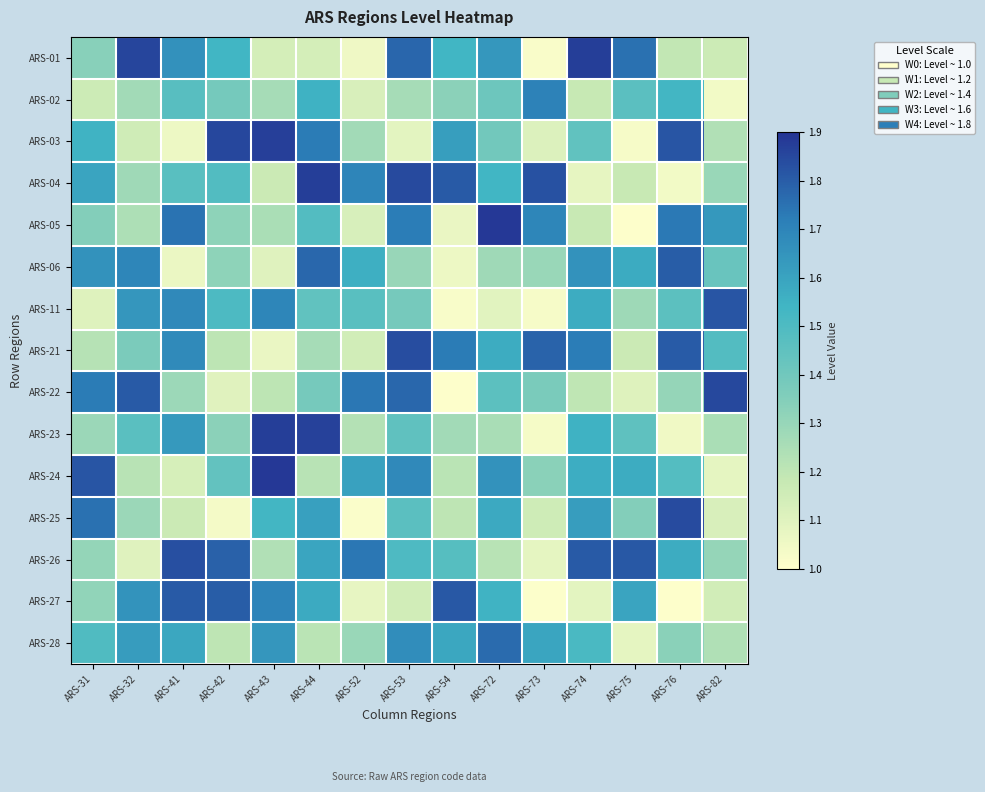

At which category does the chart reach its minimum across all series?

ARS-76